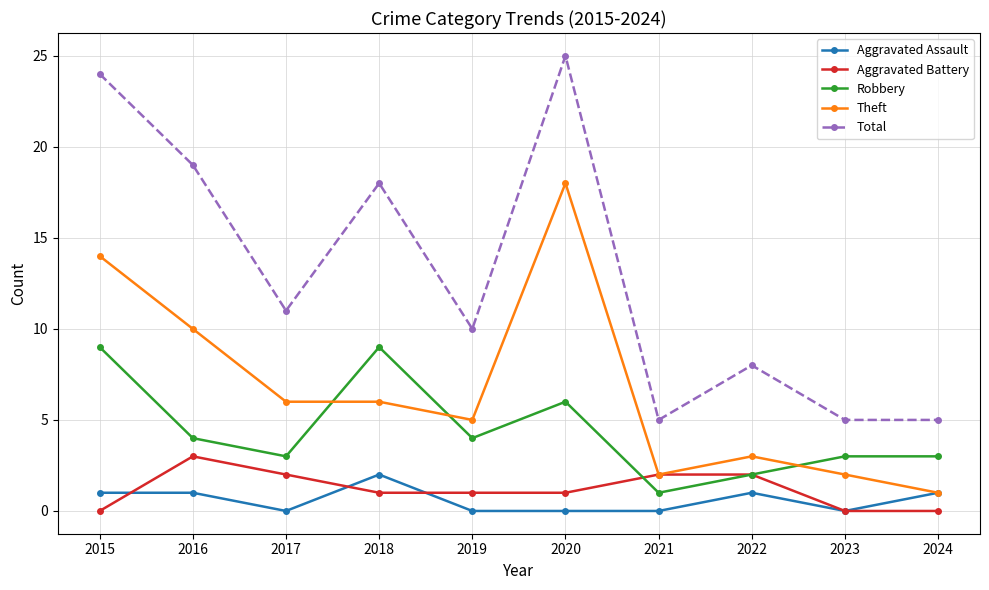

At which label does Total reach its peak?

2020